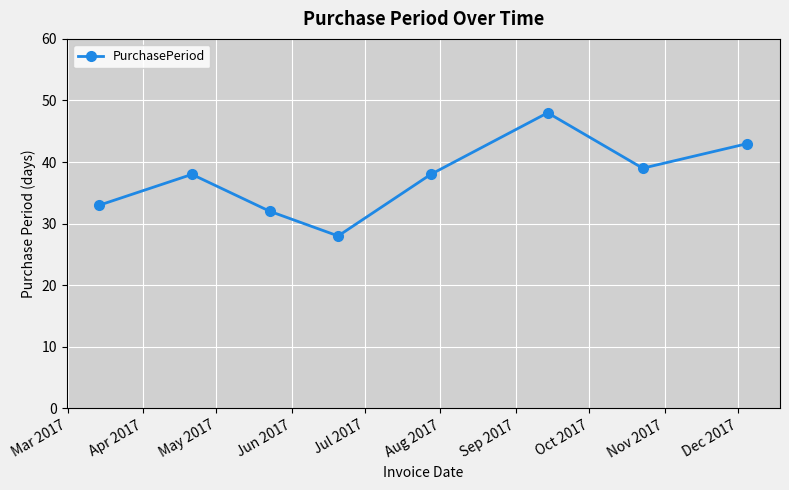

What is the value of the 5th point from the left?

38